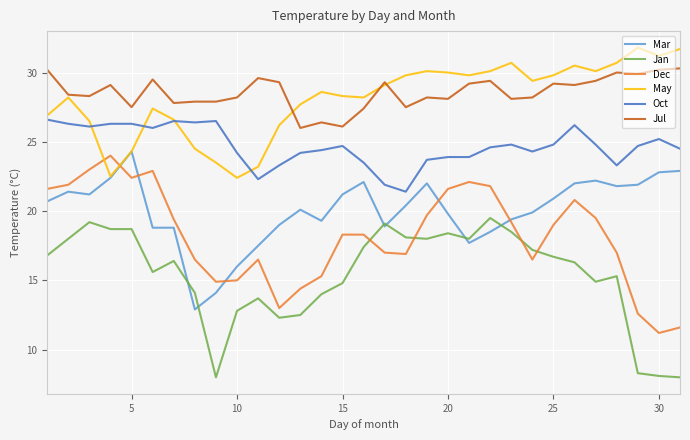

True or false: Oct and Mar intersect in this chart.

False